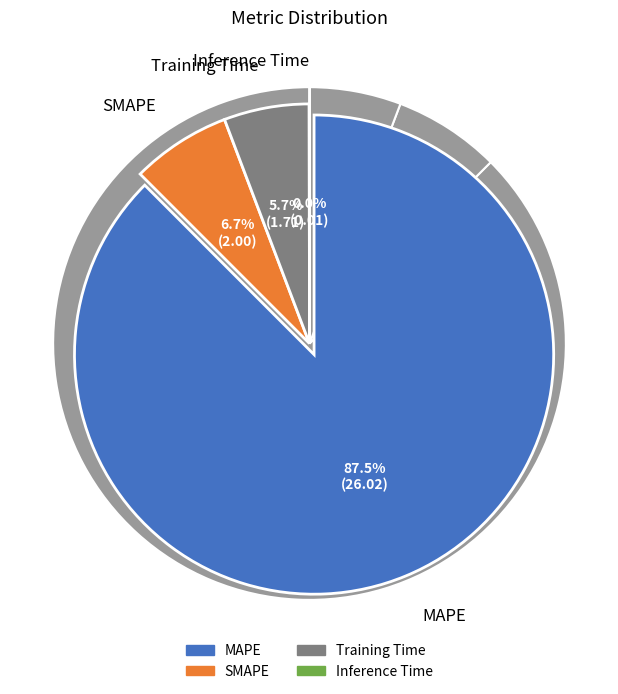

Combined, what portion of the pie is Training Time and SMAPE?

12.5%